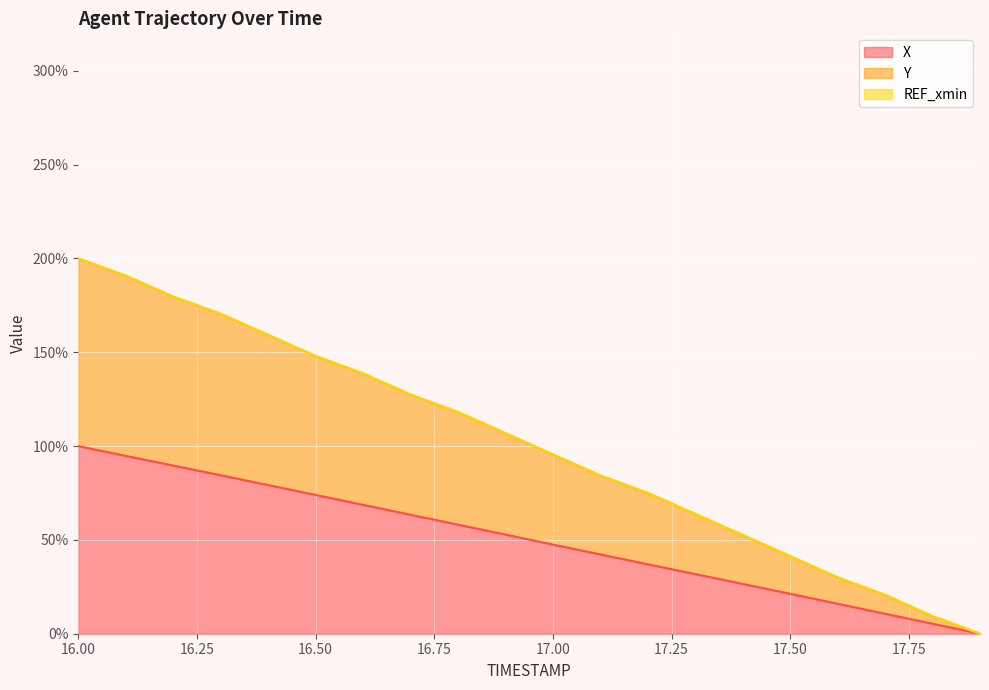

The X series shows 47.5 at 17.00. True or false?

True